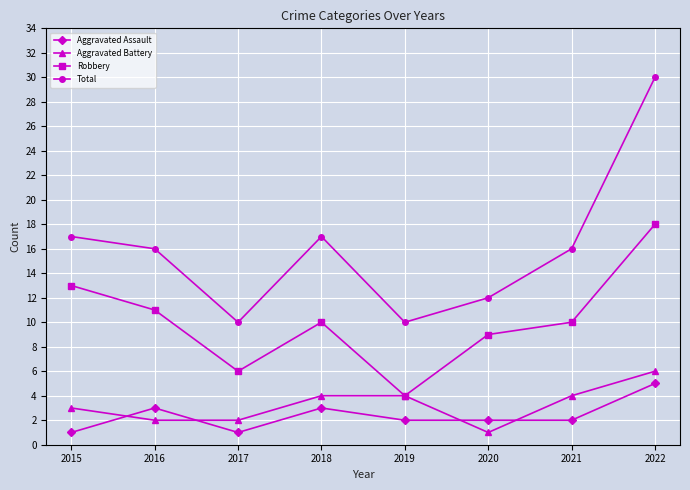

At which category is the sum across all series the highest?

2022